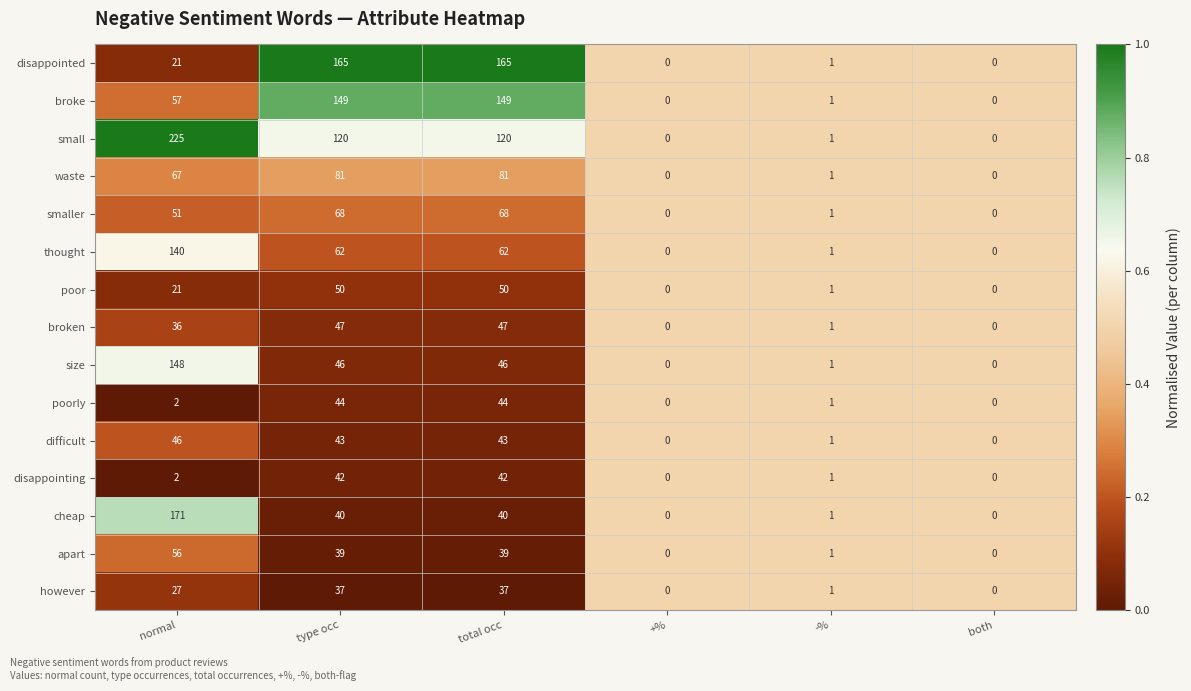

How many data points does each series have?

6